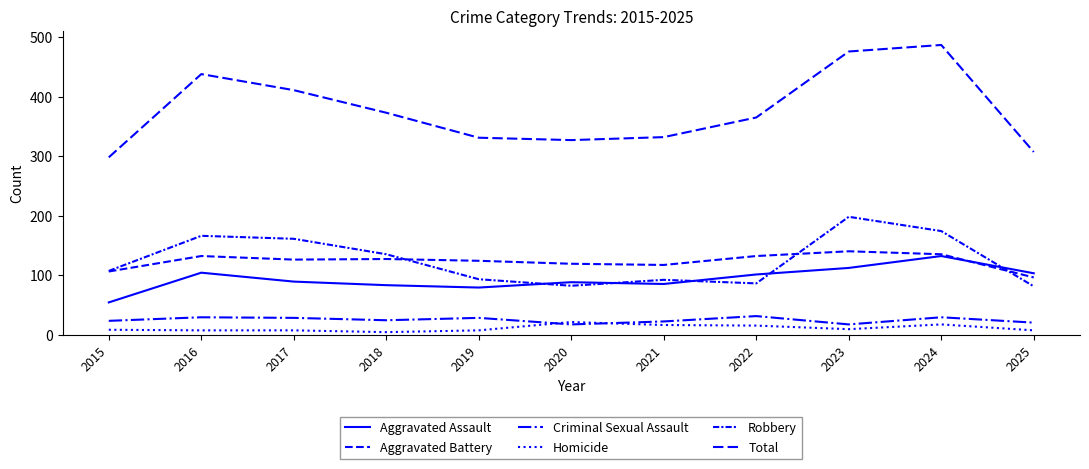

What is the highest value of the Robbery series?

198